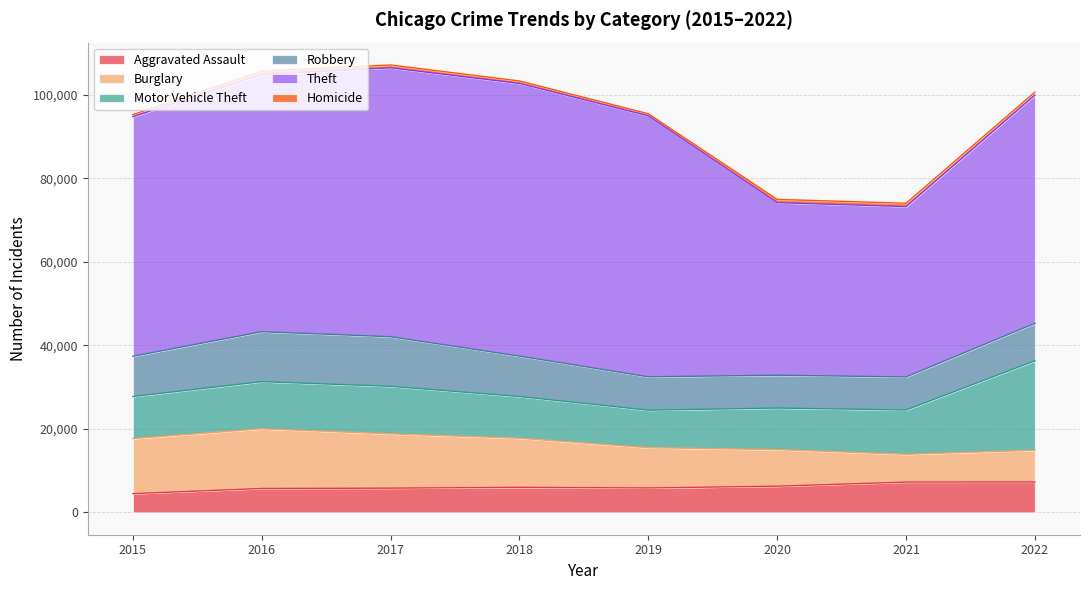

At which label is Theft closest to 53032?

2022